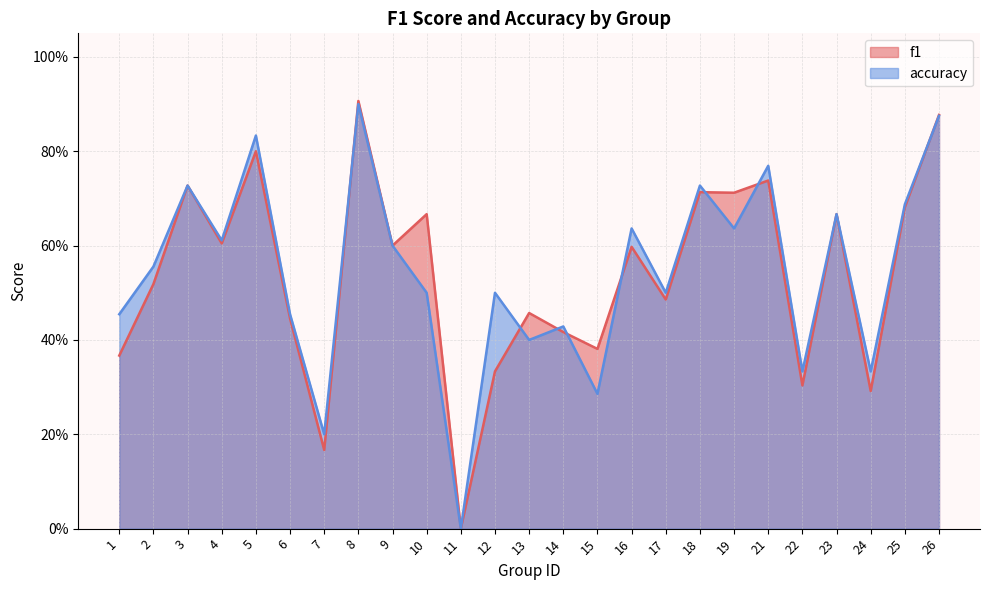

What is the greatest value displayed?

0.9